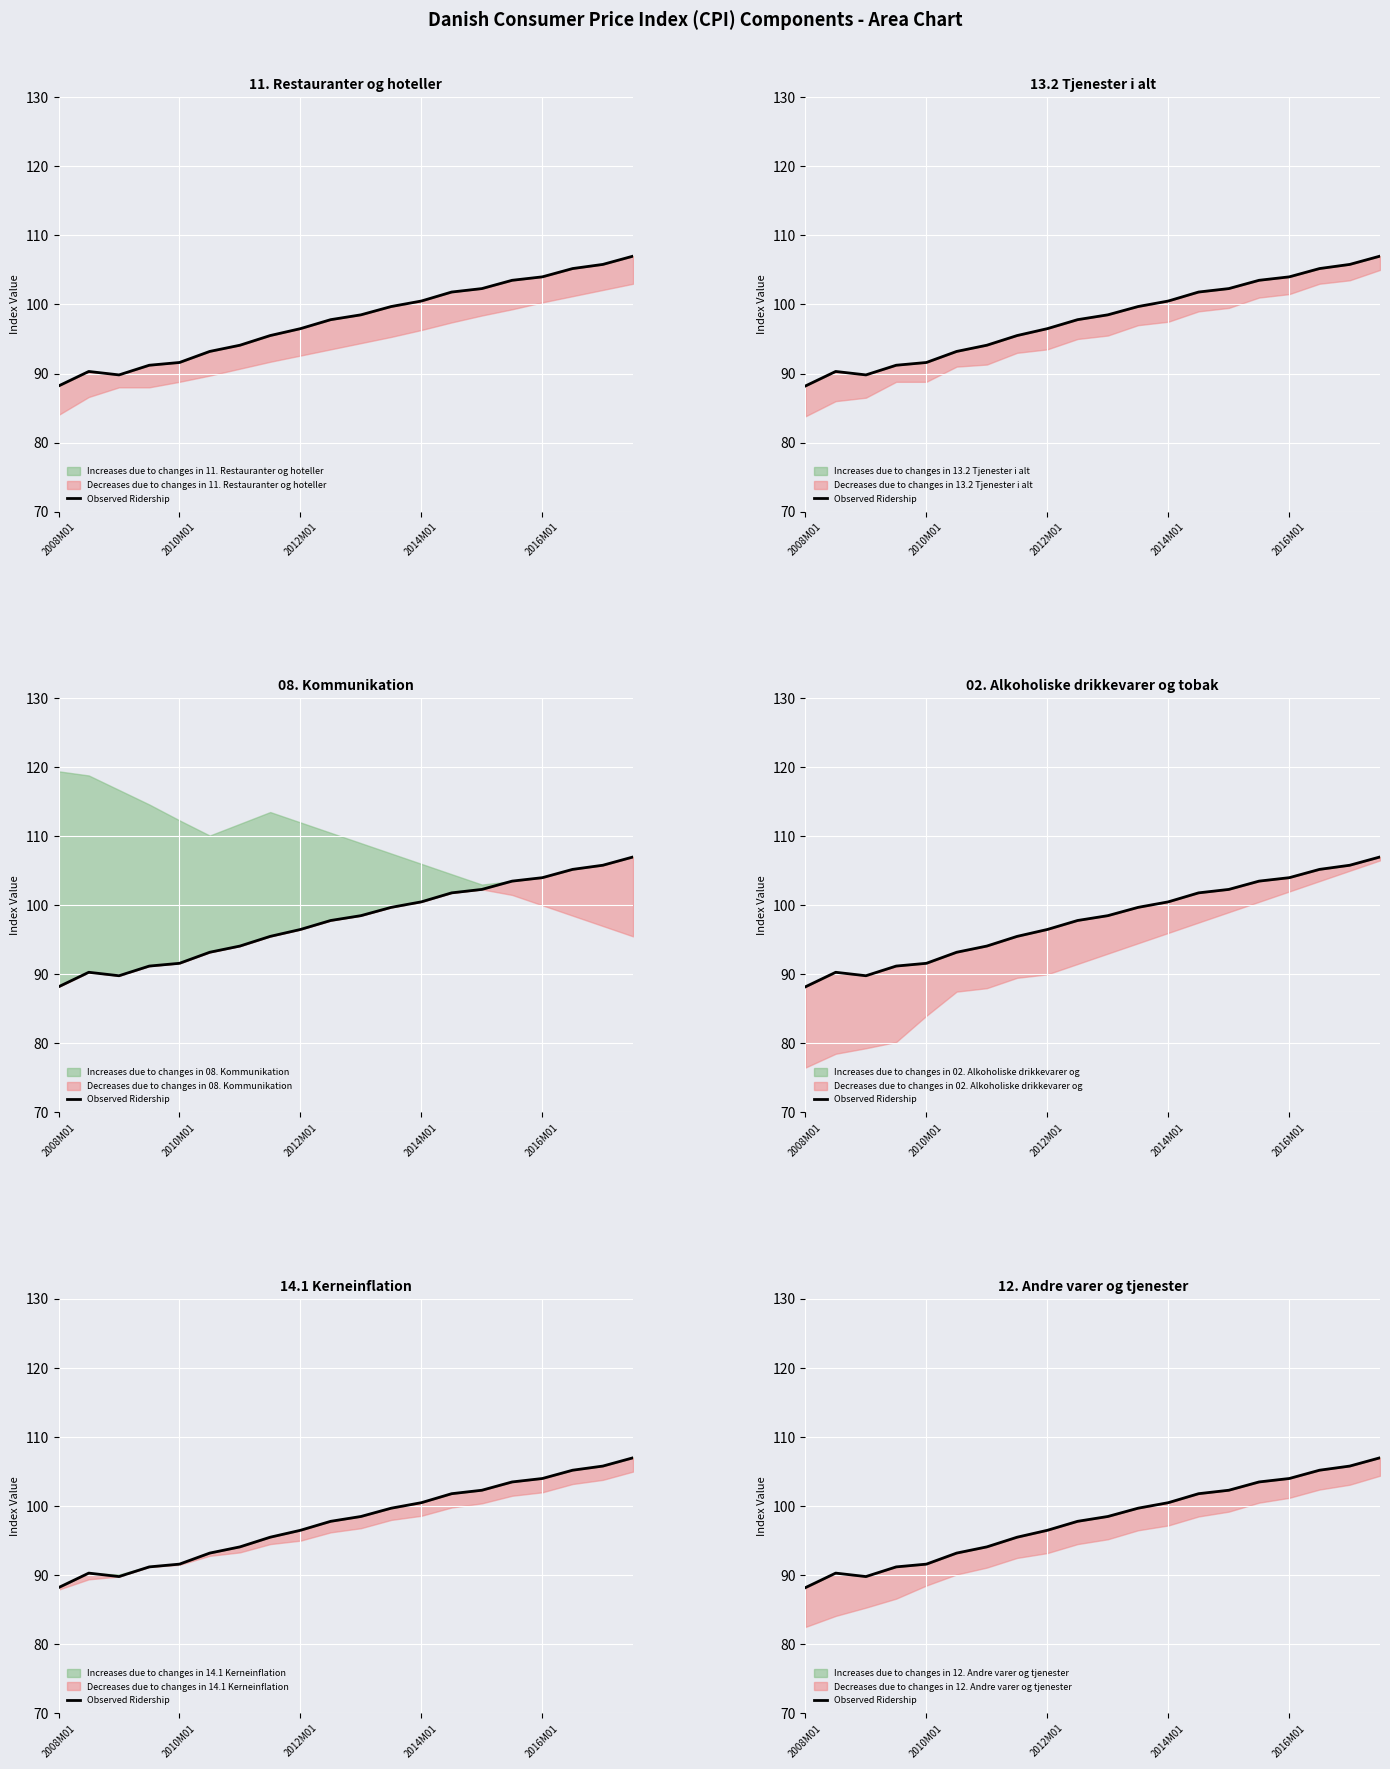

Does the chart display data point markers on the line(s)?

No